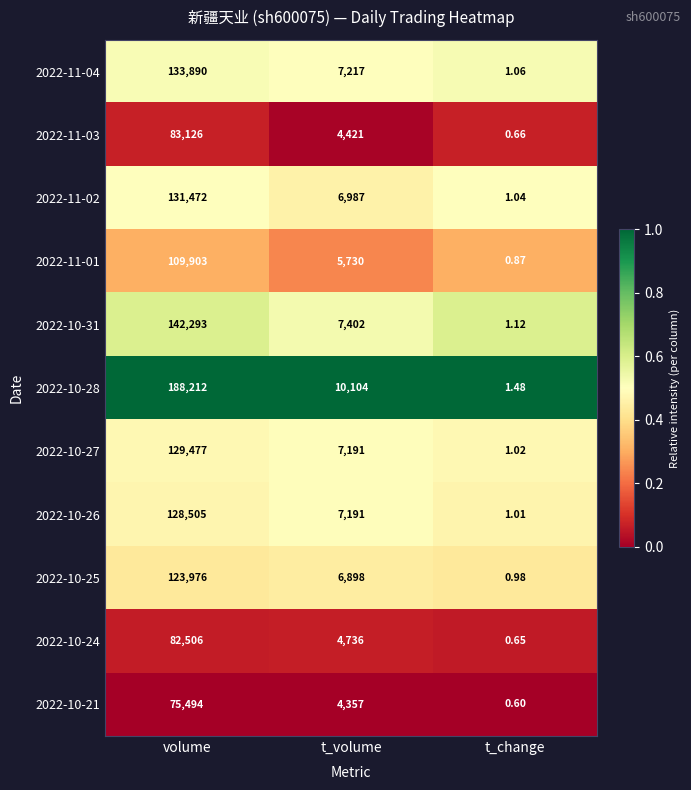

At which label does 2022-10-25 first exceed 6898?

volume